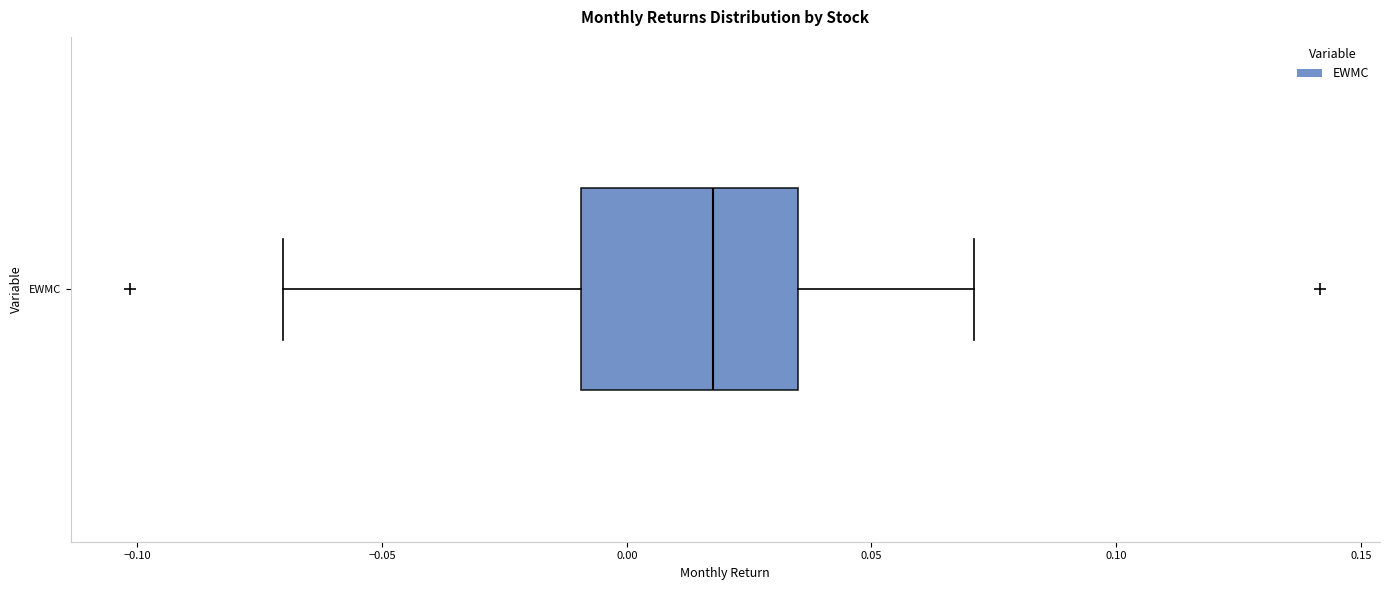

Transcribe this box plot: give where the median line is, the range the box spans, and where the two whiskers end, as read against the x-axis. The values are not printed on the chart, so give them approximately, as read against the axis.

median 0.020, box -0.010 to 0.035, whiskers -0.070 to 0.070